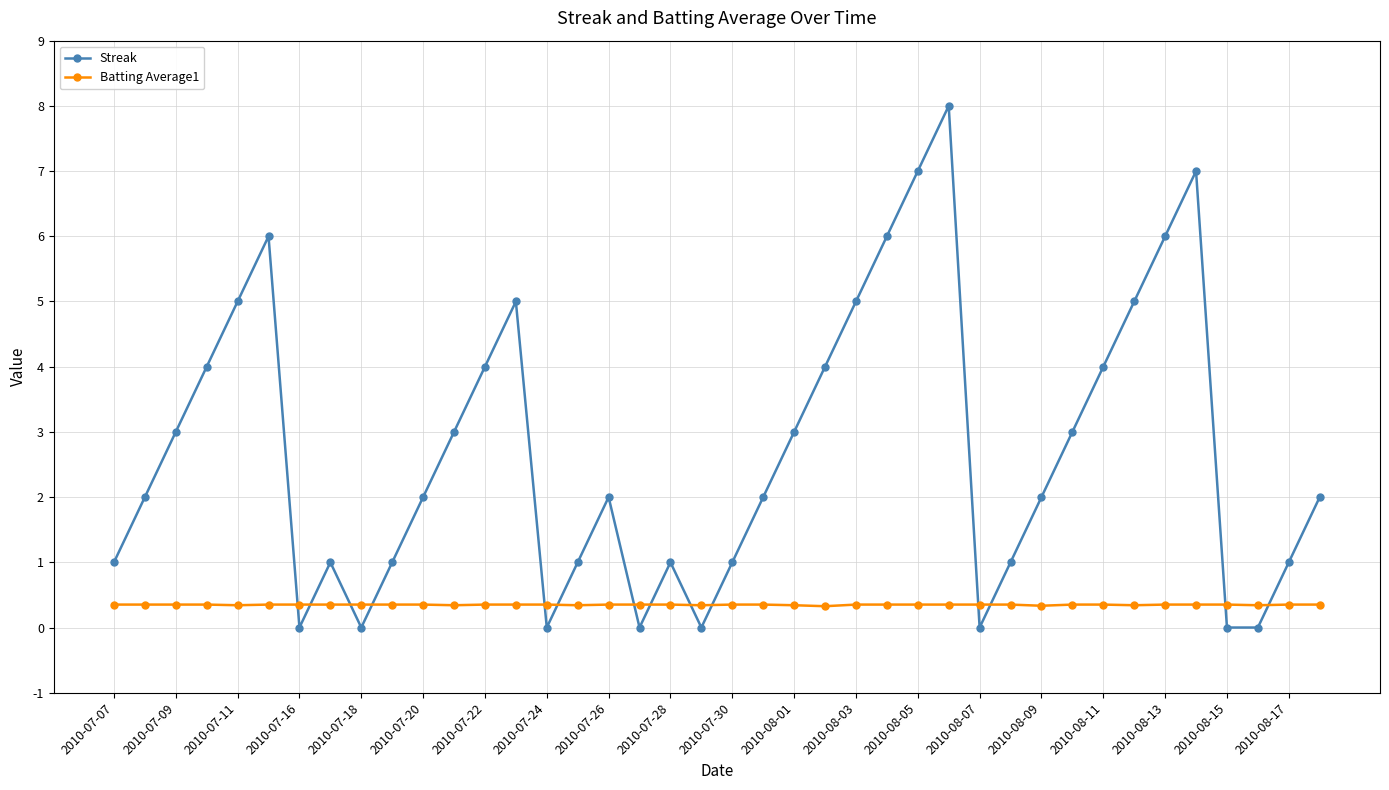

Which series has the largest total across all categories?

Streak